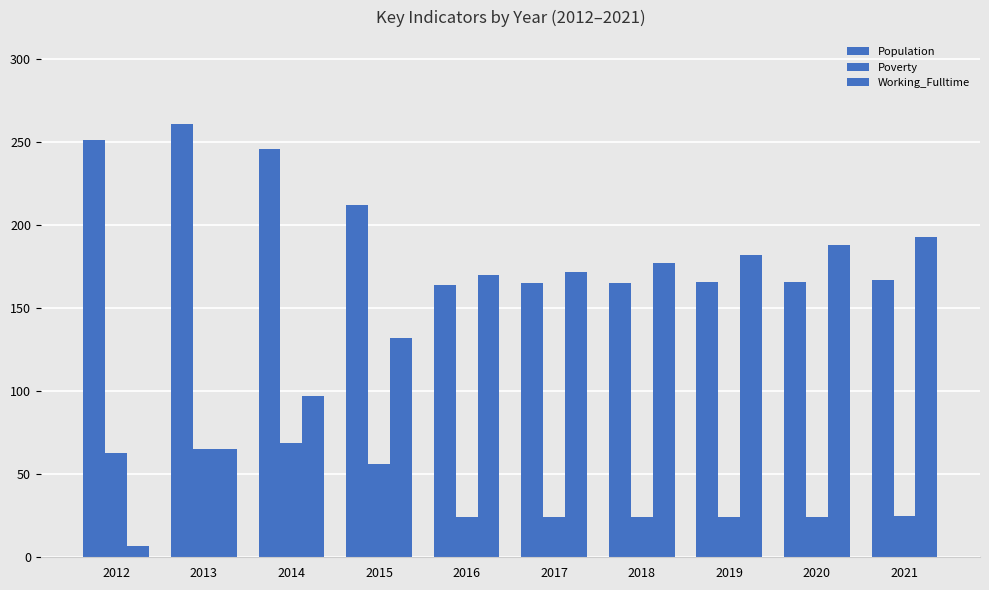

Does the chart contain stacked bars?

No